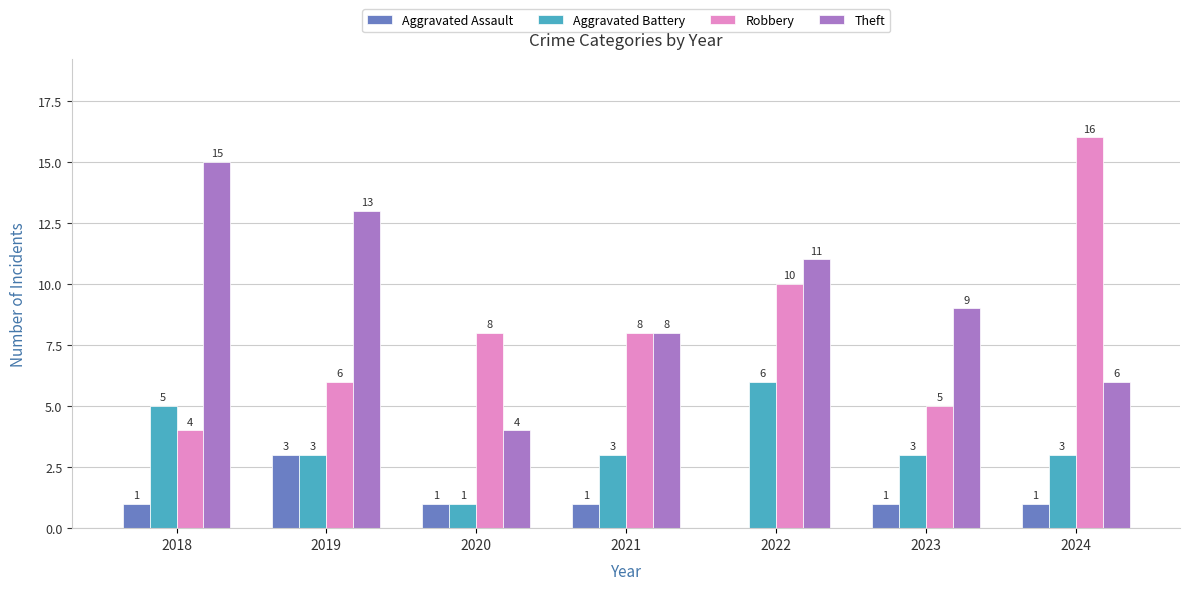

How many Theft values are between 6 and 13?

5